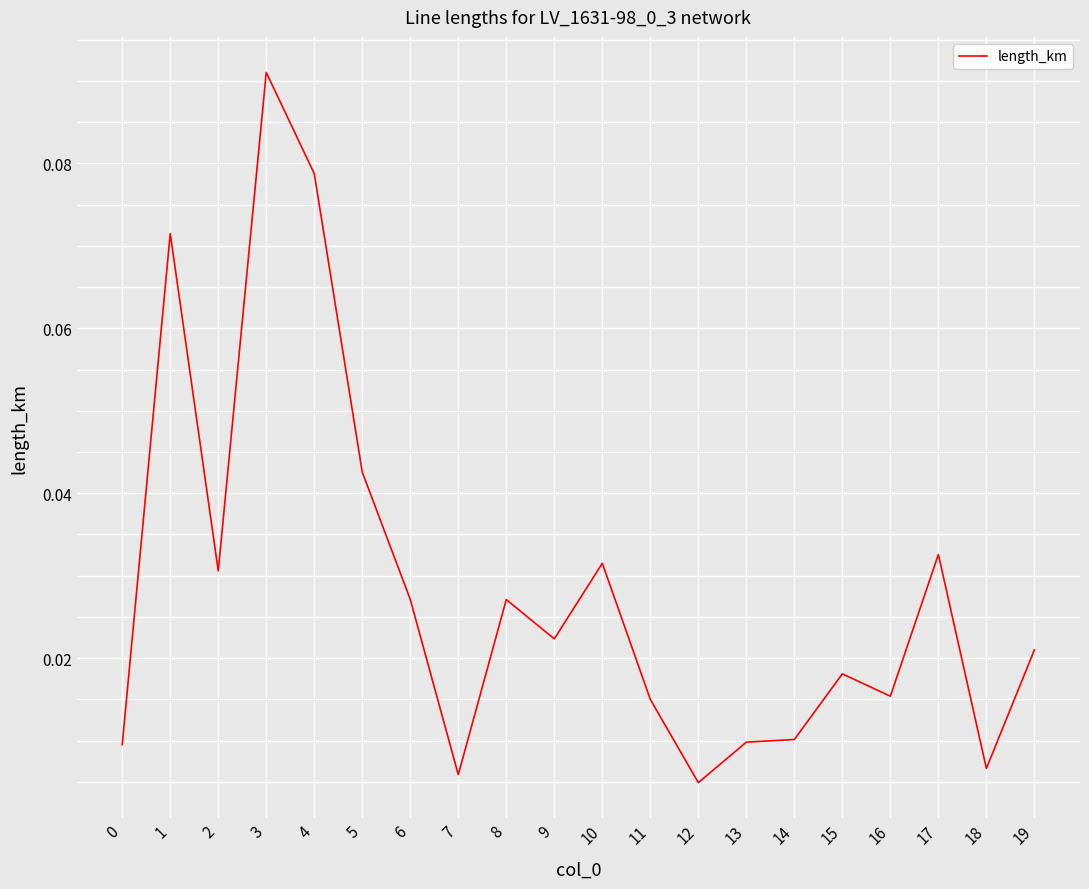

Which category has the highest value across all series?

3